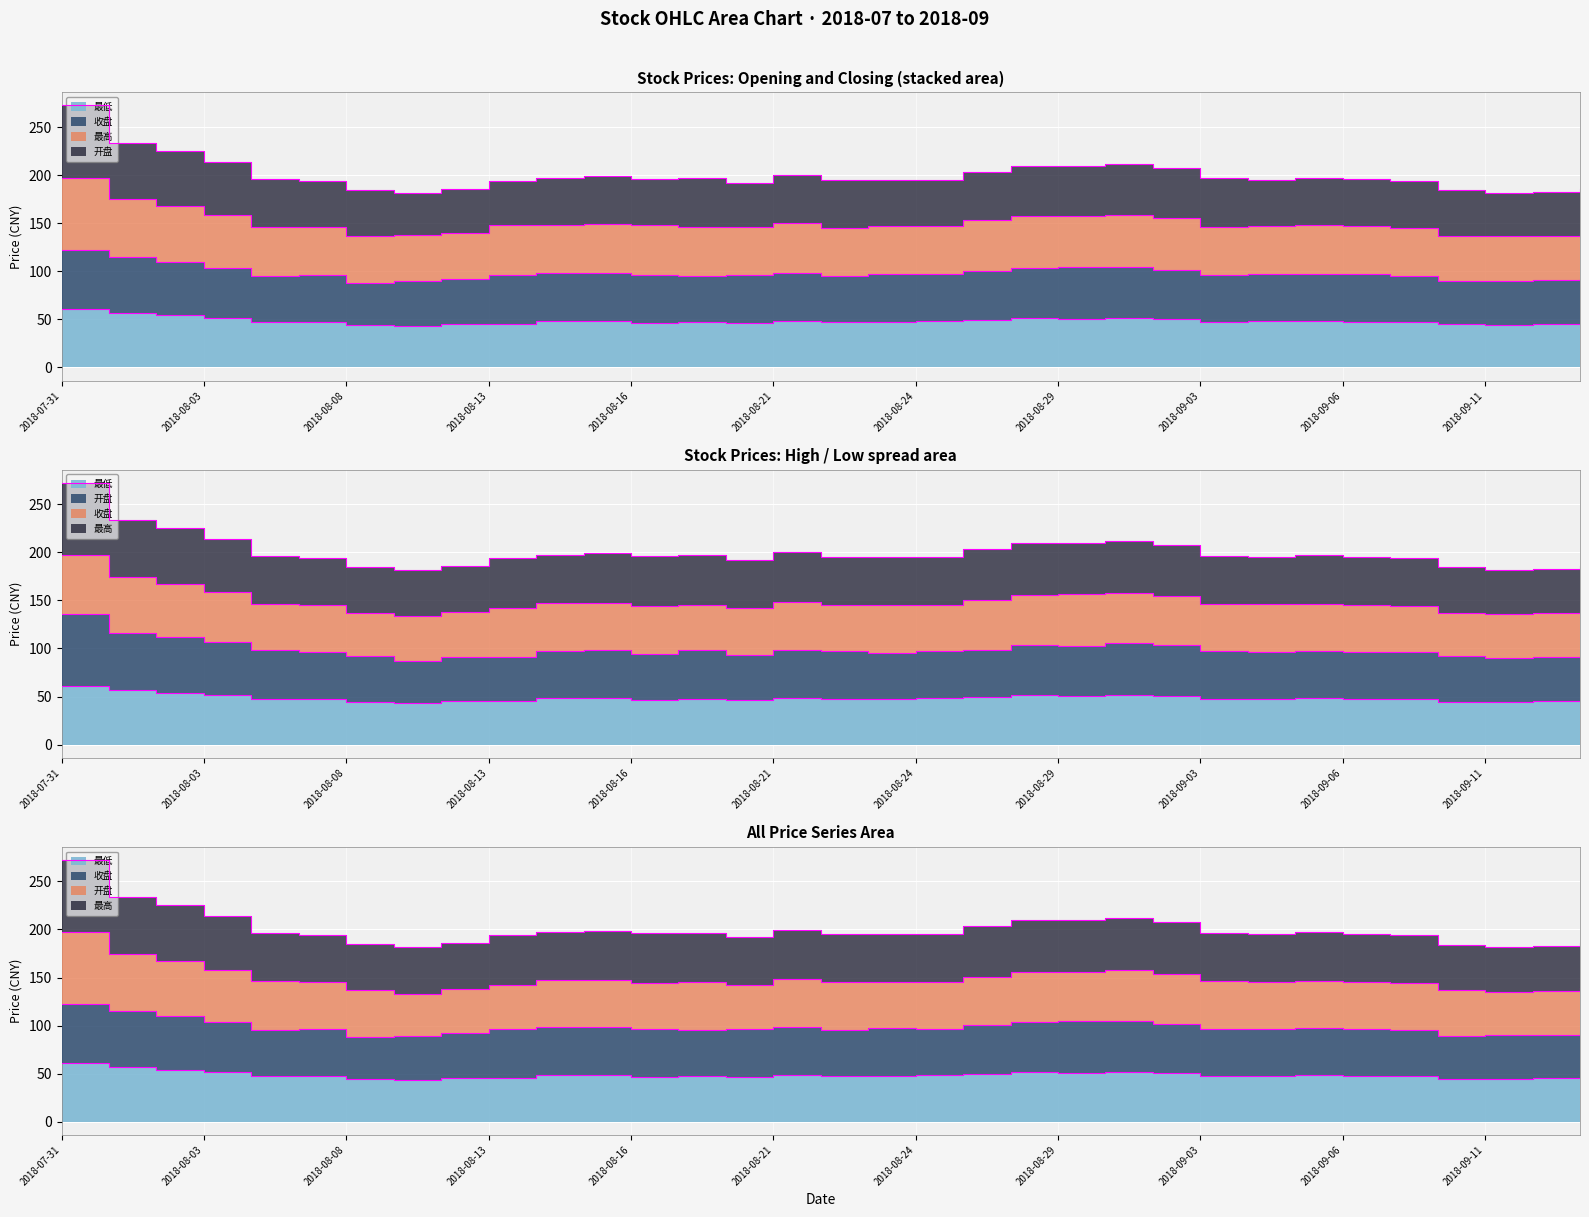

At which category does 收盘 reach its first local valley?

2018-08-06